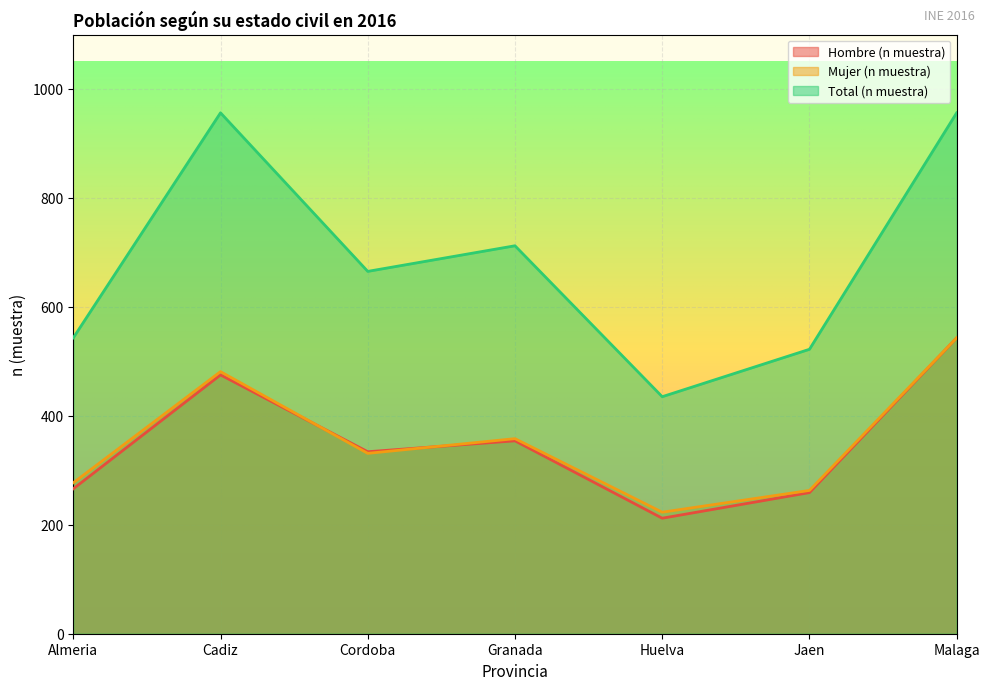

Rank the series at Cordoba from highest to lowest value.

Total (n muestra), Hombre (n muestra), Mujer (n muestra)